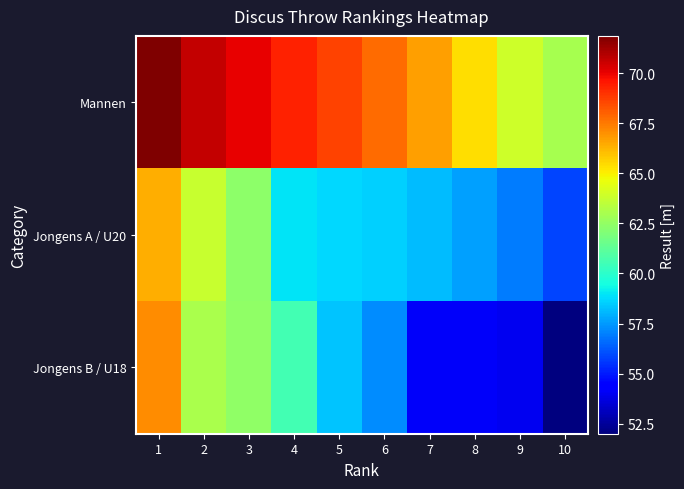

Which series changed the most between 2 and 7?

Jongens B / U18